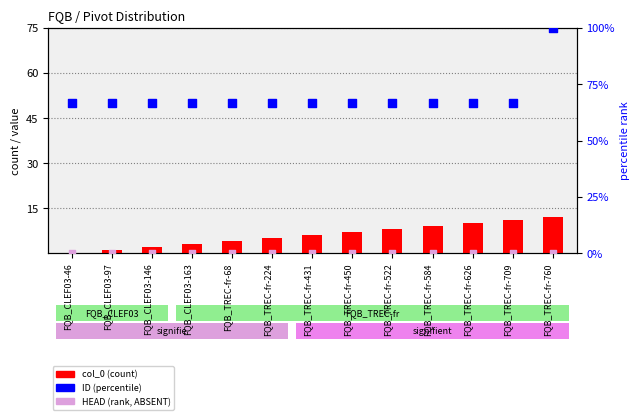

Is the value of HEAD at FQB_TREC-fr-431 greater than the value of col_0 at FQB_TREC-fr-760?

No